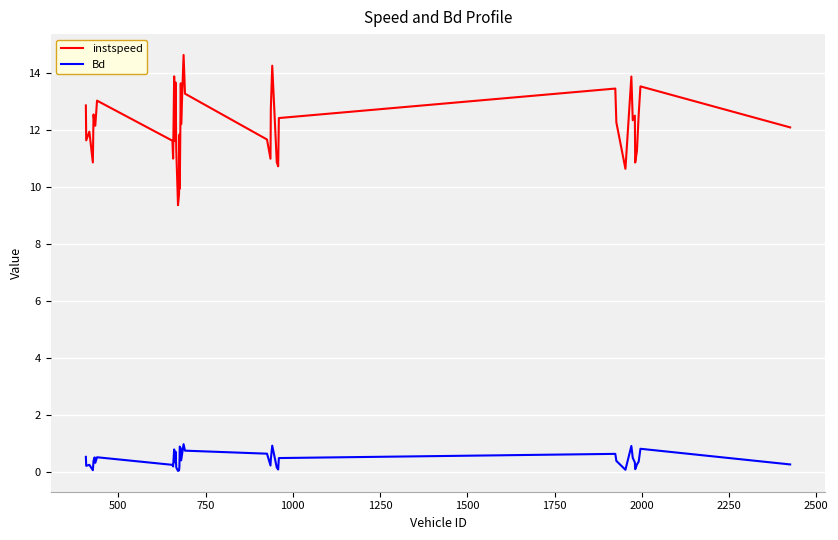

List the series in order of their peak value, lowest first.

Bd, instspeed